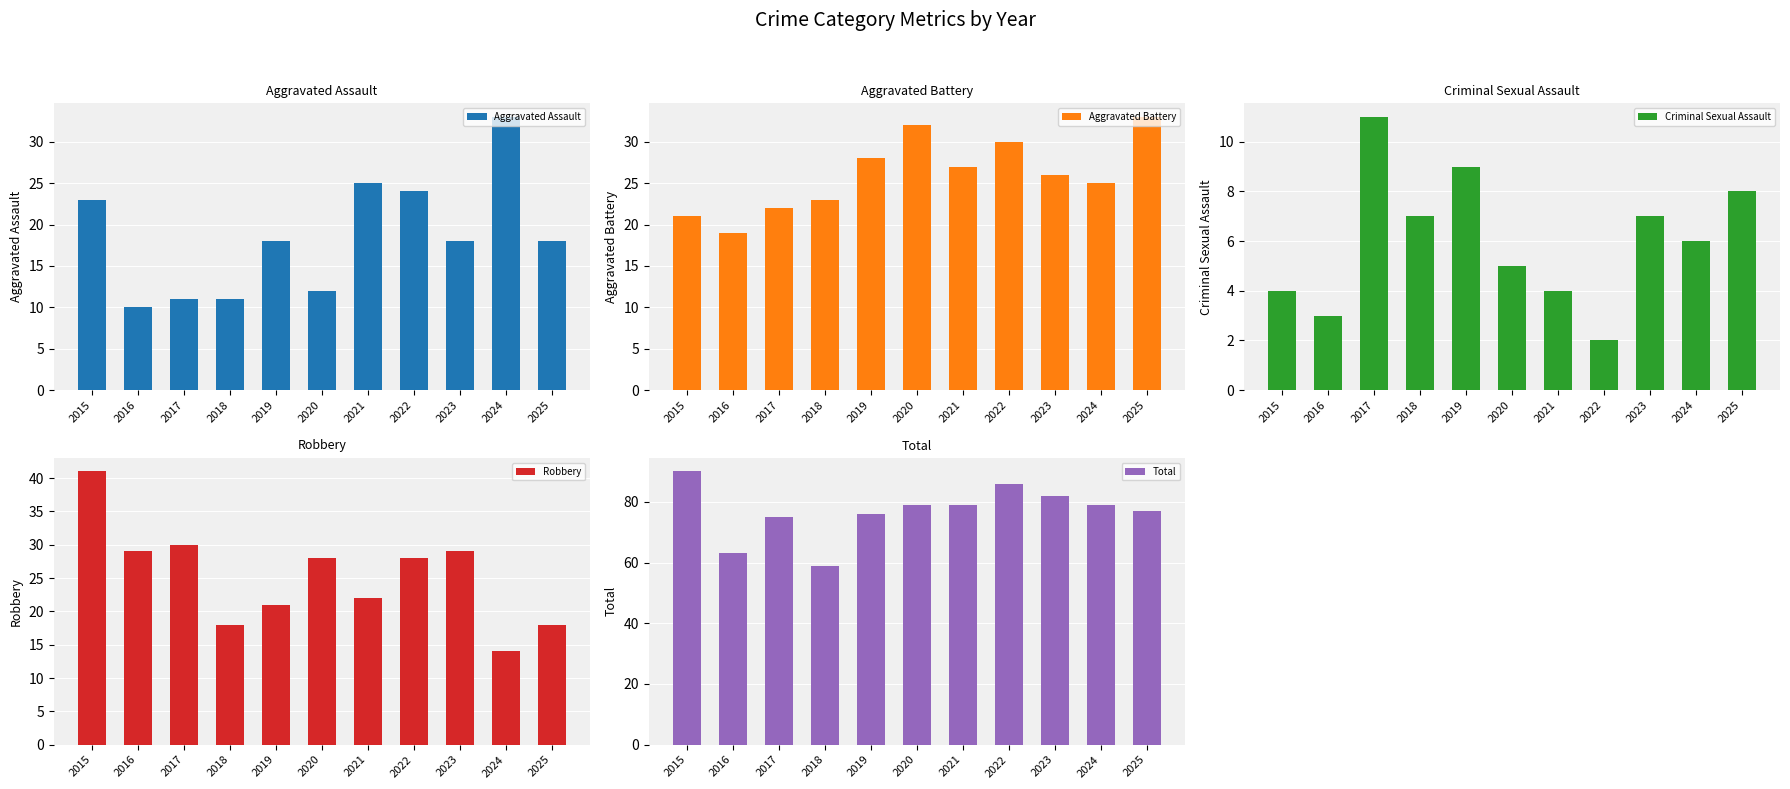

What is the minimum value for Robbery?

14